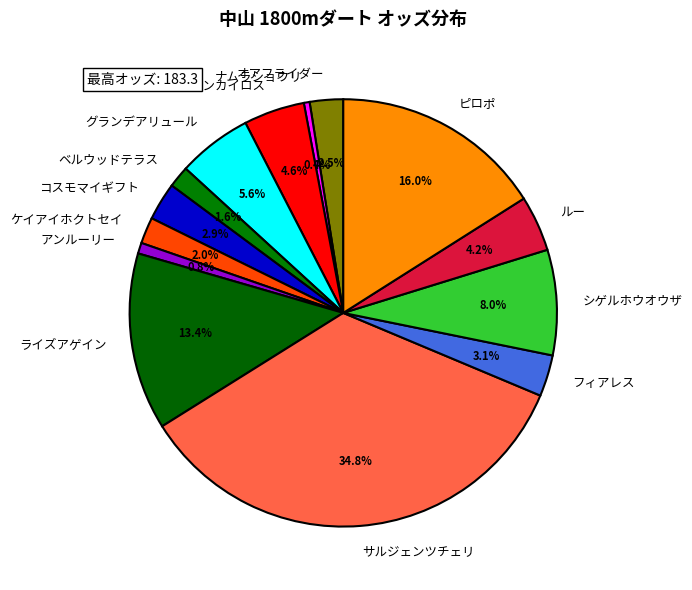

To the nearest percent, what portion does ケイアイホクトセイ represent?

2%